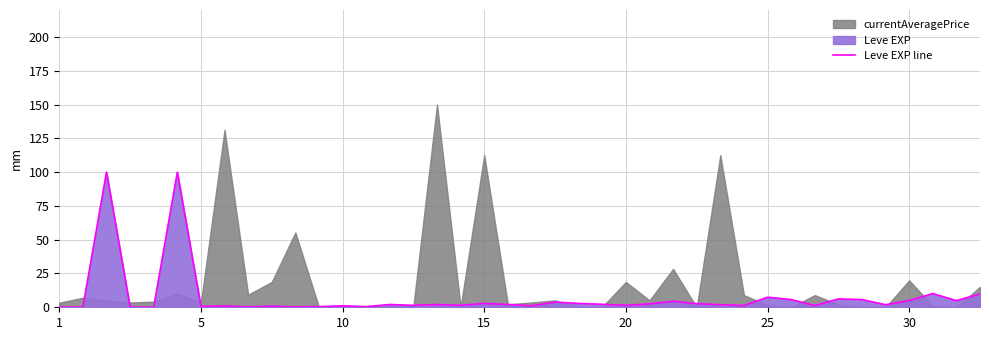

At which category does the chart reach its minimum across all series?

1